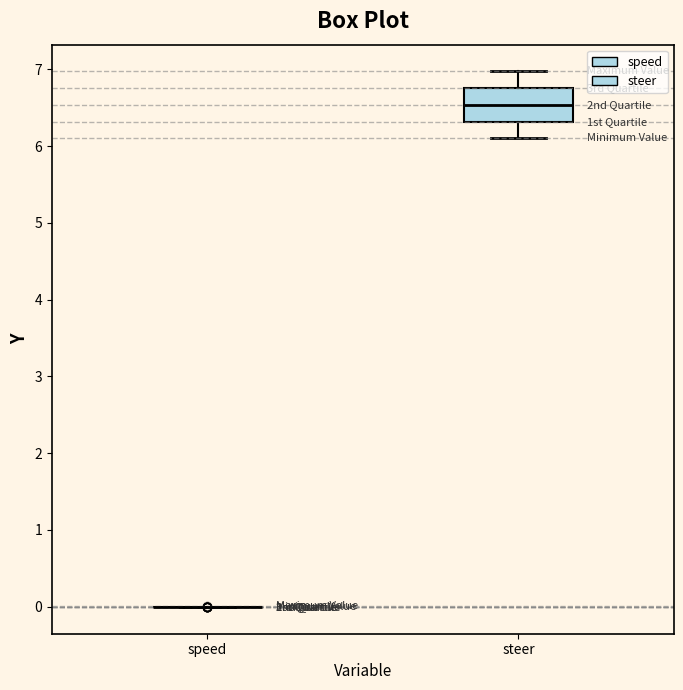

Reading left to right, read every box against the y-axis: the position of its median line, the range the box covers, and the ends of its whiskers. The values are not printed on the chart, so give them approximately, as read against the axis.

speed: box collapsed to a line at 0.0, whiskers 0.0 to 0.0
steer: median 6.5, box 6.3 to 6.8, whiskers 6.1 to 7.0